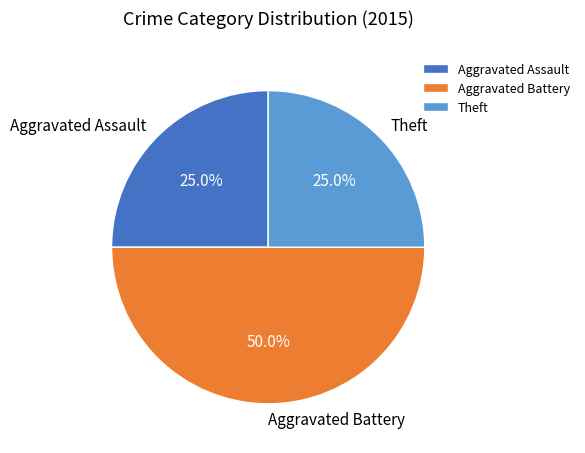

Combined, what portion of the pie is Theft and Aggravated Assault?

50.0%